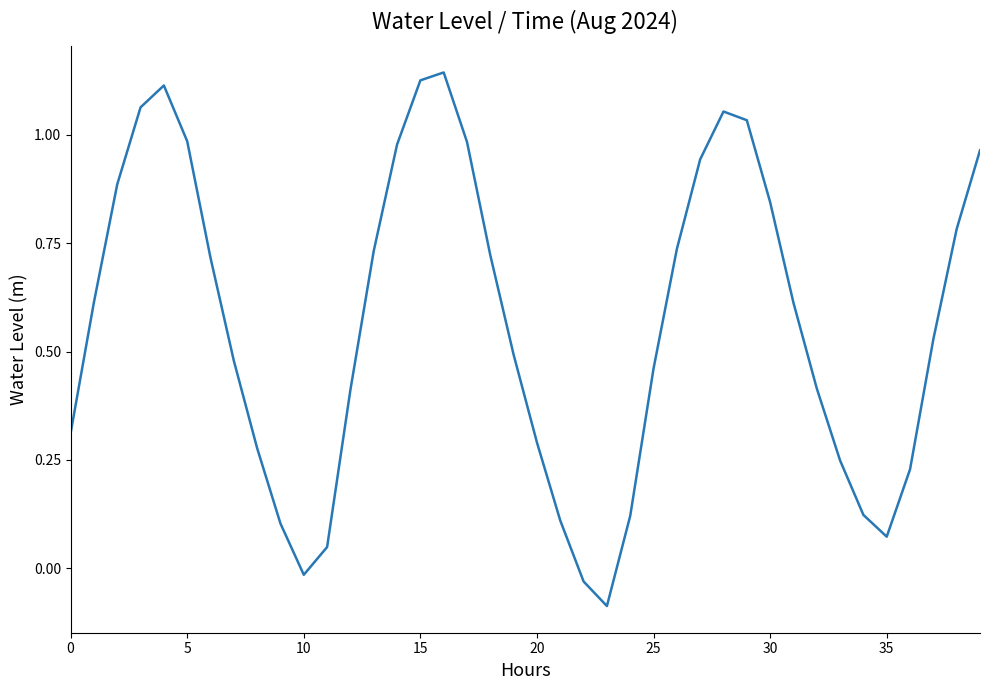

What is the difference between the maximum and minimum values?

1.2